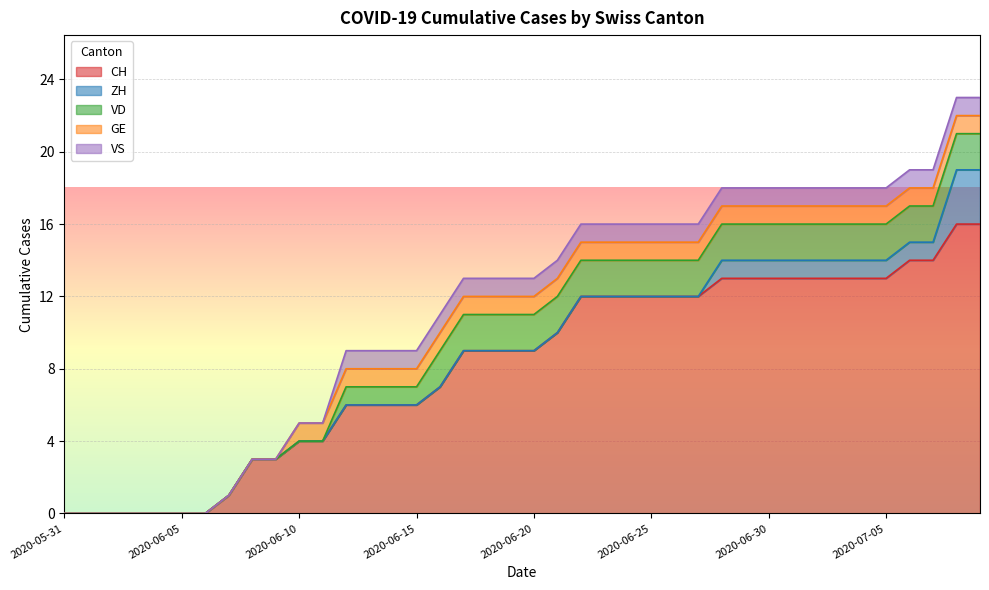

Is the value of ZH at 2020-06-30 greater than the value of VD at 2020-05-31?

Yes